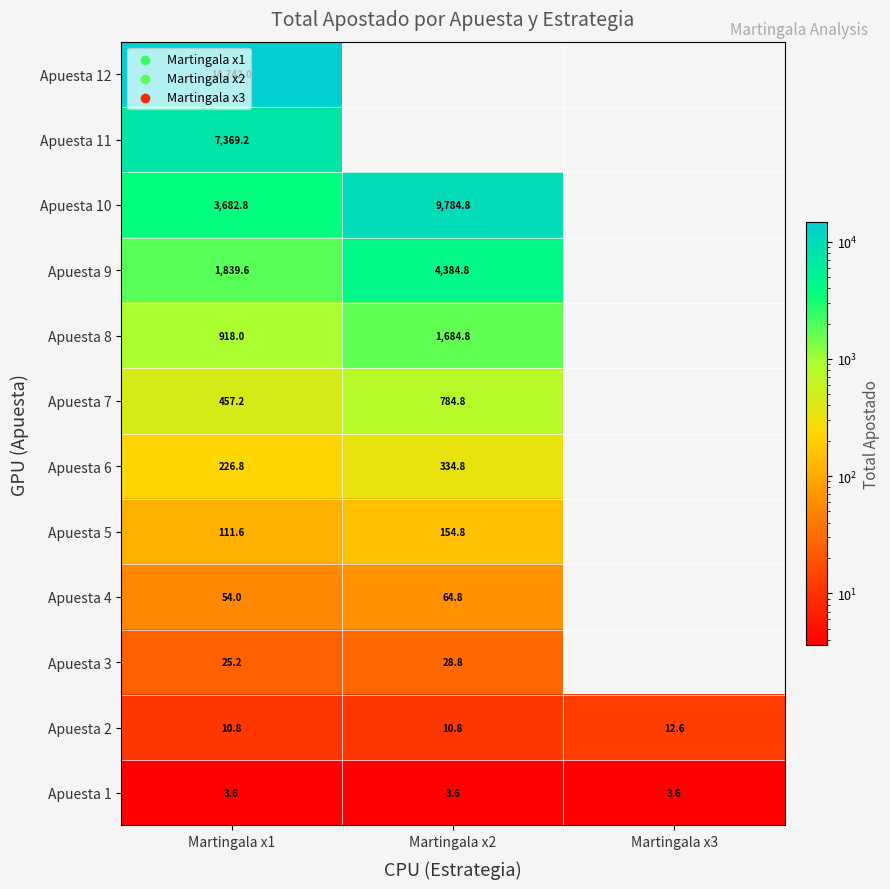

What is the total value across all series at Martingala x1?

29440.8